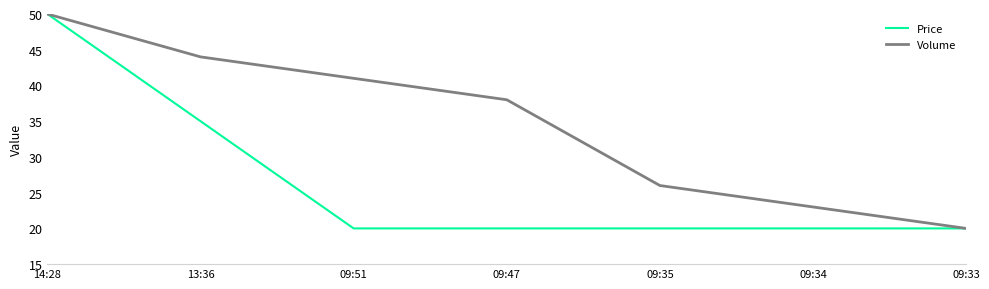

What position from the left is 09:34?

6